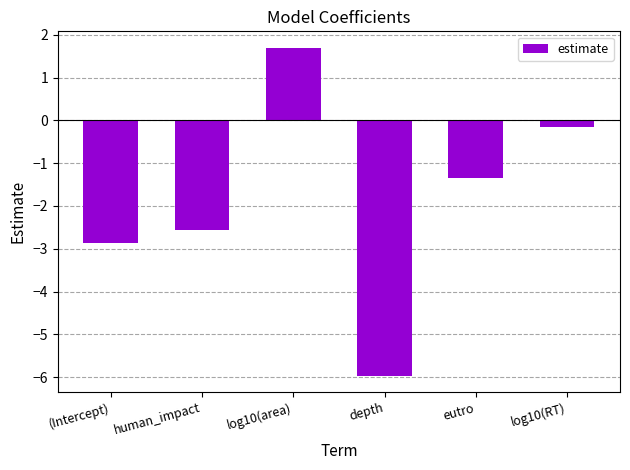

Rank the categories by value from lowest to highest.

depth, (Intercept), human_impact, eutro, log10(RT), log10(area)